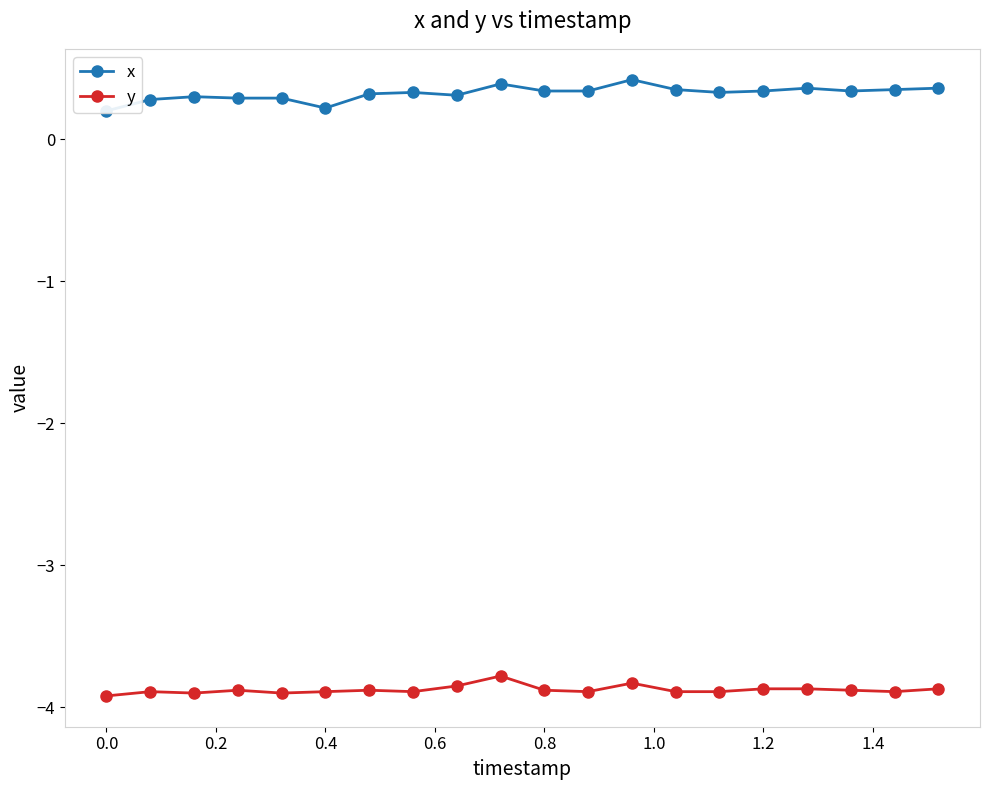

What position from the left is 0.8?

11